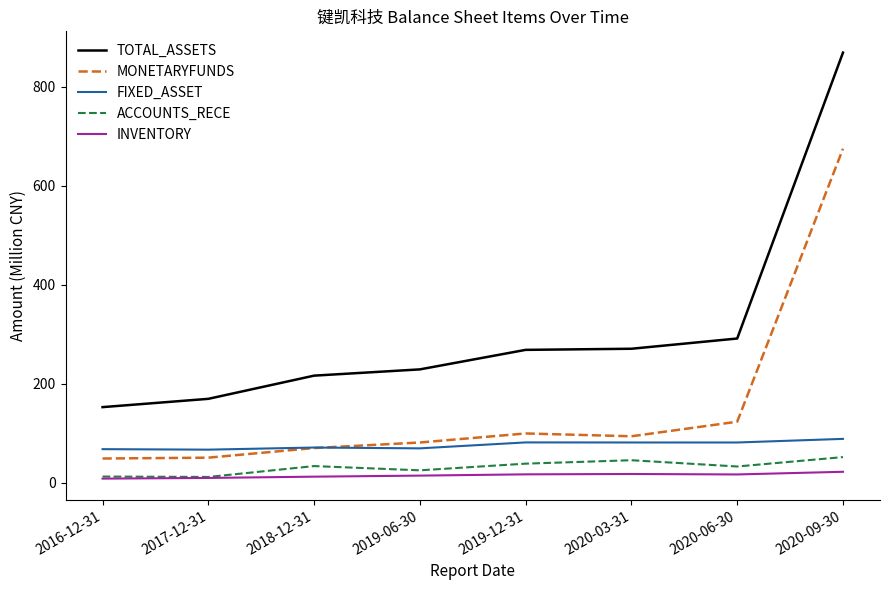

True or false: ACCOUNTS_RECE and TOTAL_ASSETS cross at least once.

False